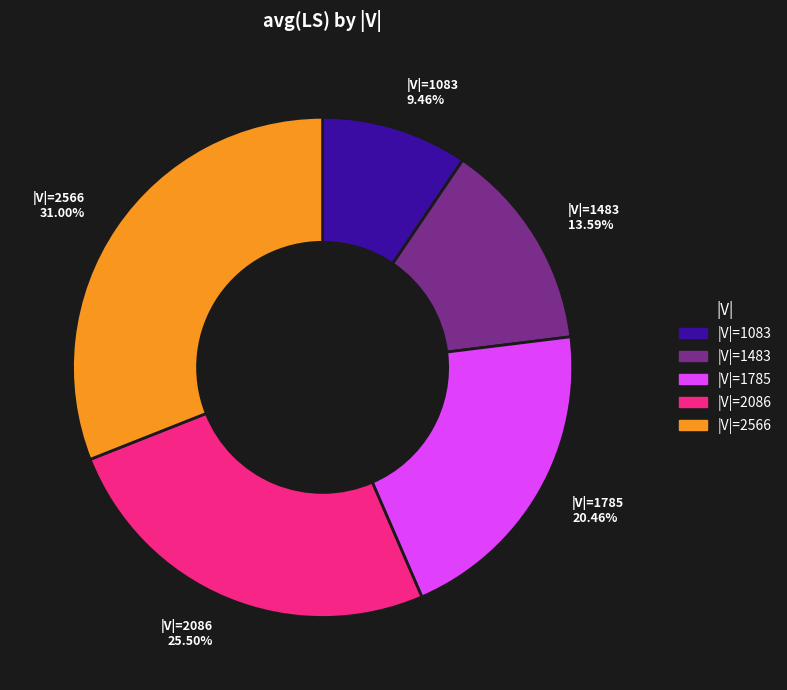

Is there a majority slice in this chart?

No